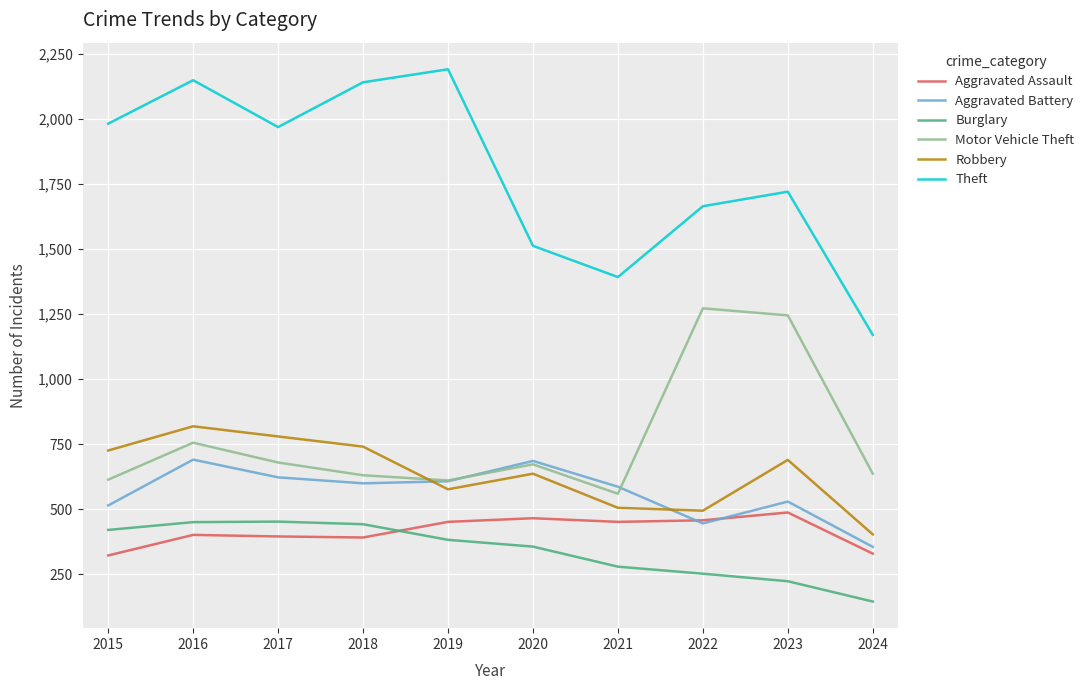

Is the value of Aggravated Assault at 2022 greater than the value of Aggravated Battery at 2021?

No